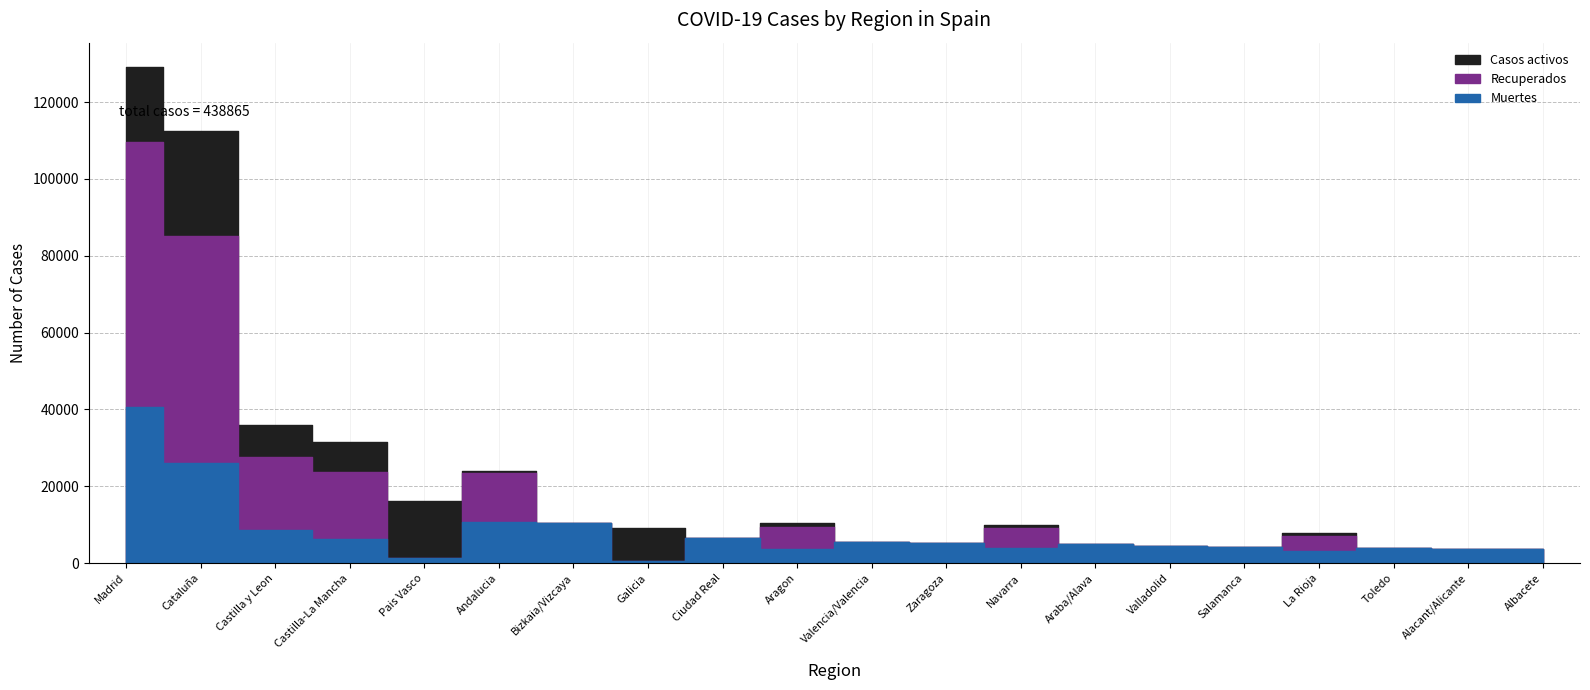

What is the difference between the maximum and minimum values in the Recuperados series?

68852